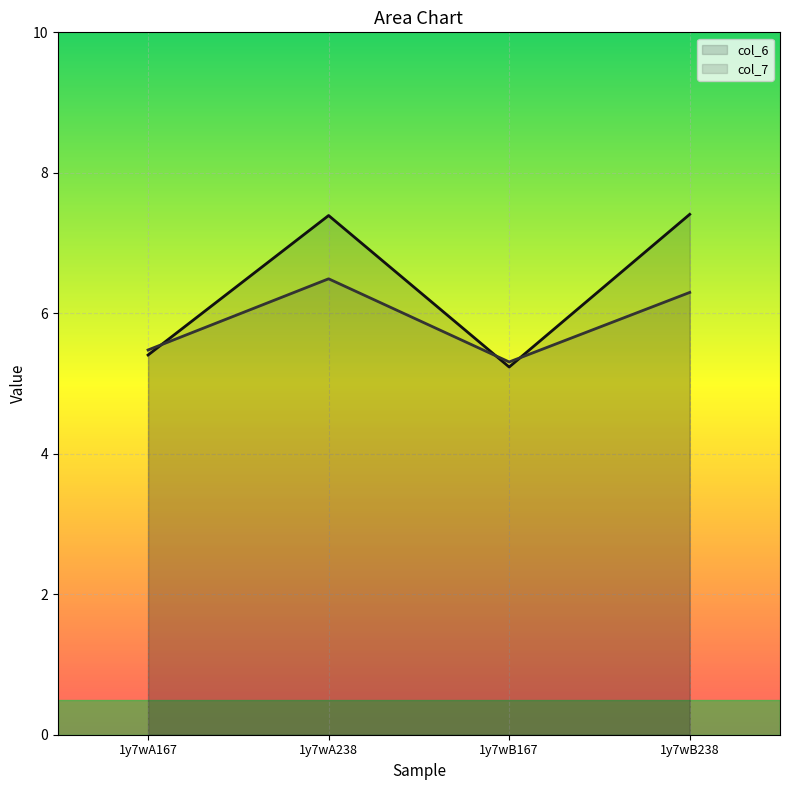

What is the sum of all col_7 values?

23.6